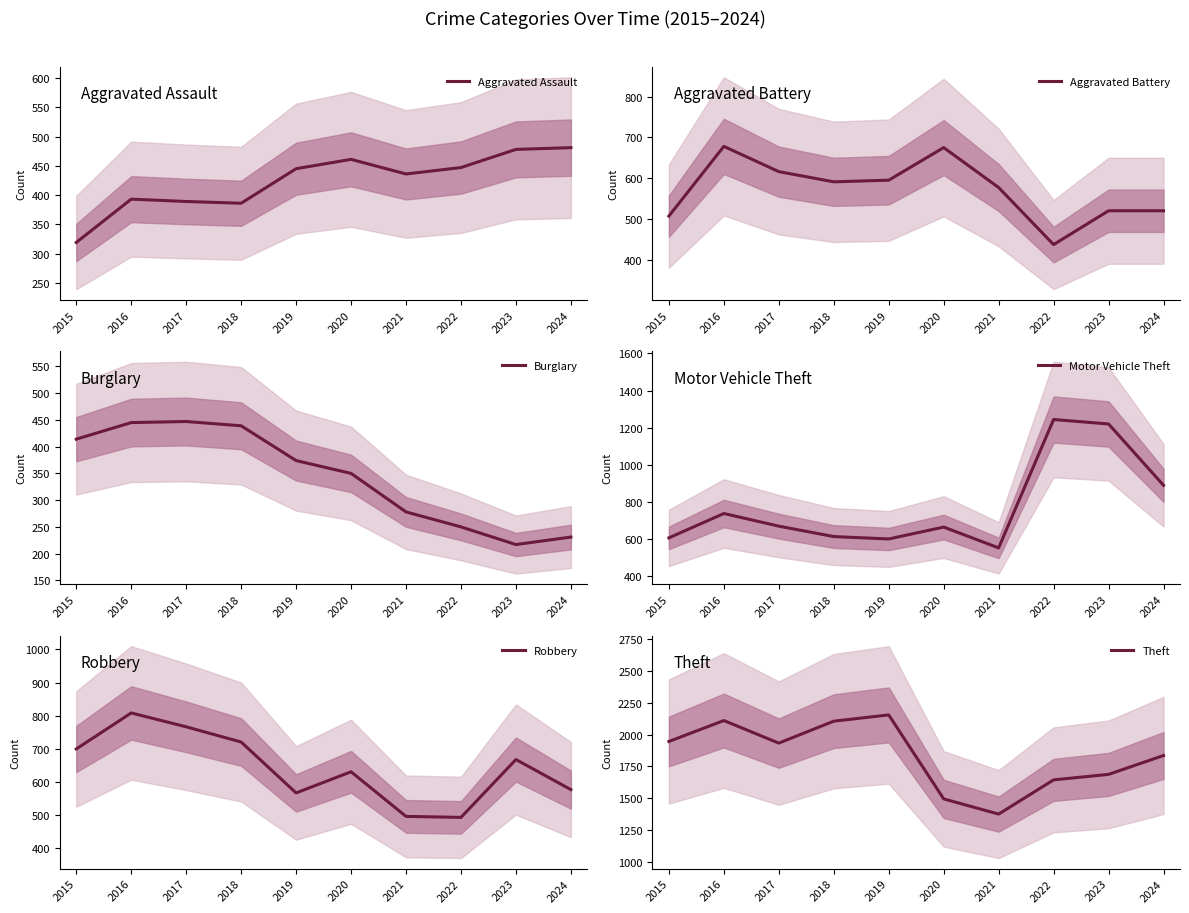

Which series has the largest total across all categories?

Theft